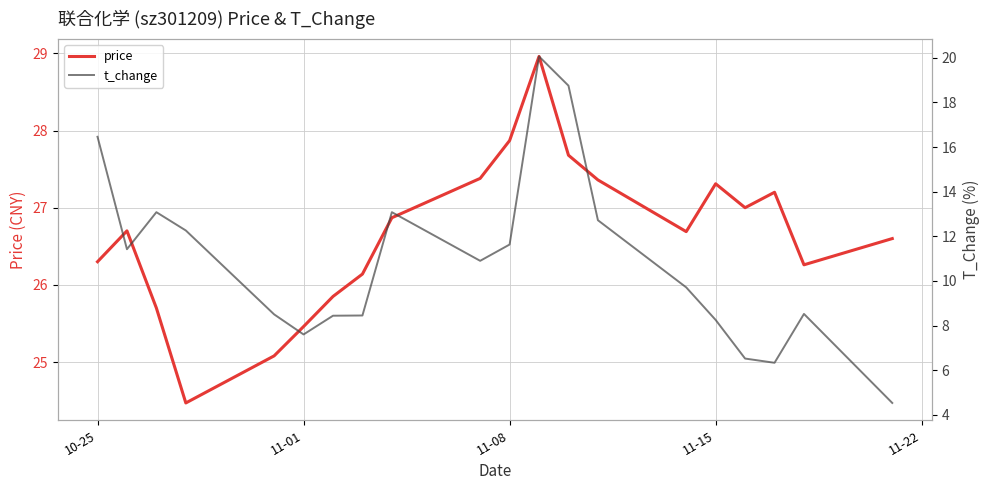

How many data points in t_change are less than 10?

10